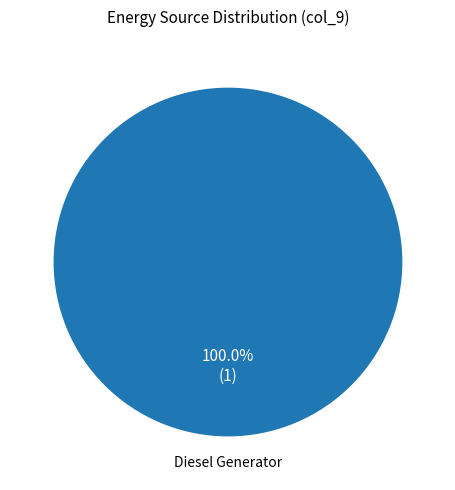

How many slices are in this pie chart?

1